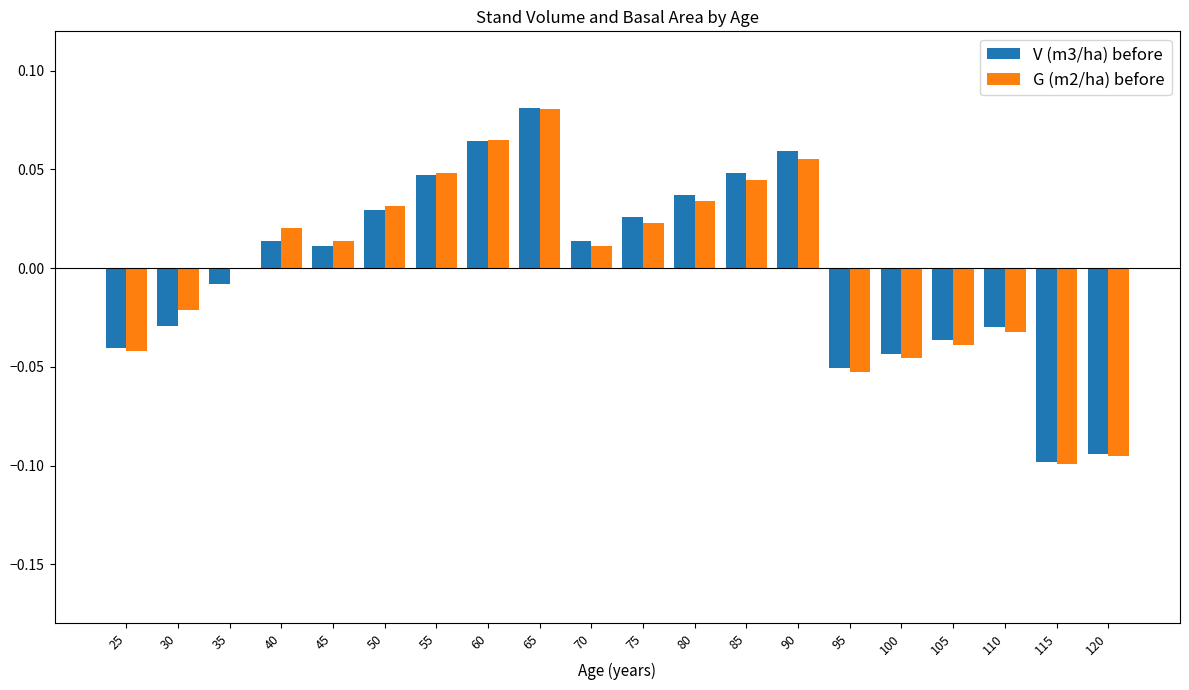

Is it true that G (m2/ha) before equals 0.0 at 70?

True